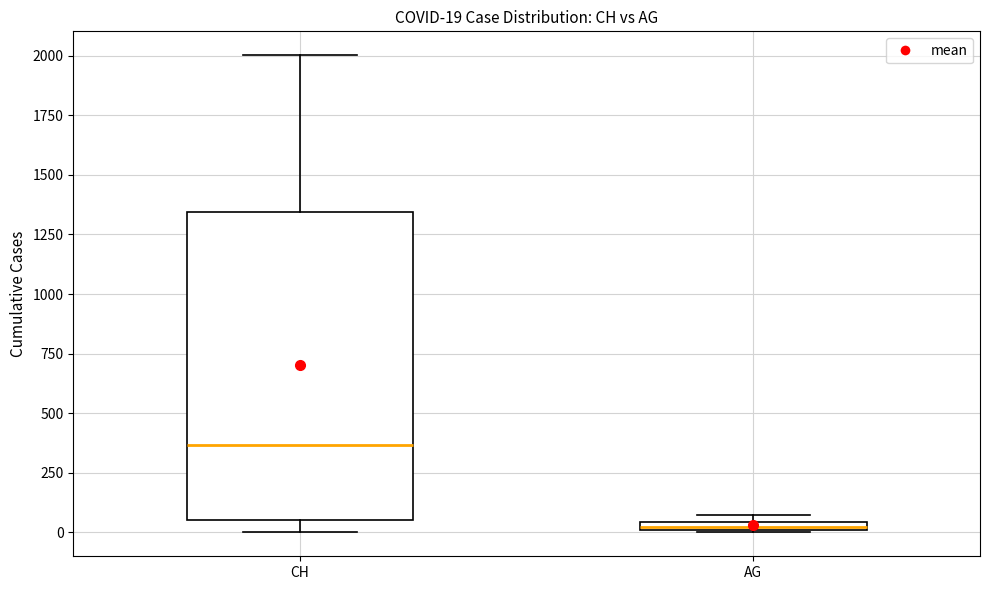

Which box's median line is the lowest?

AG